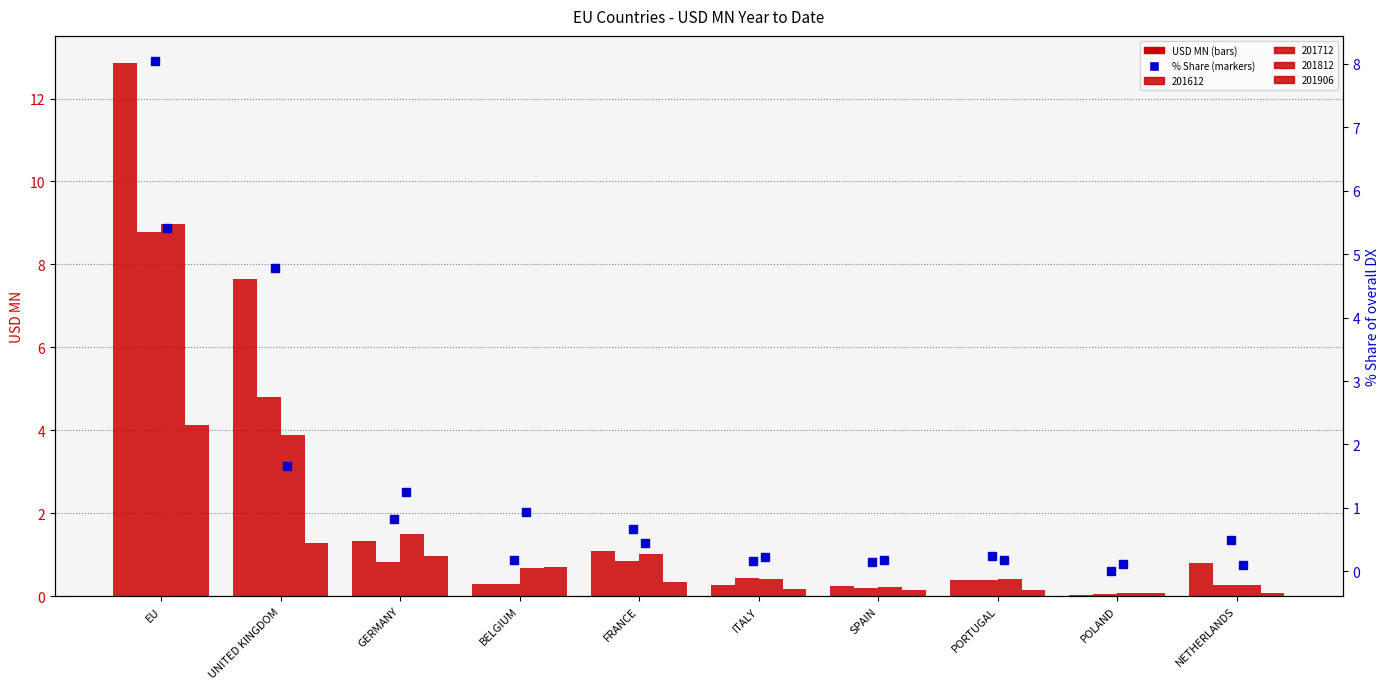

What is the total value across all series at BELGIUM?

1.1